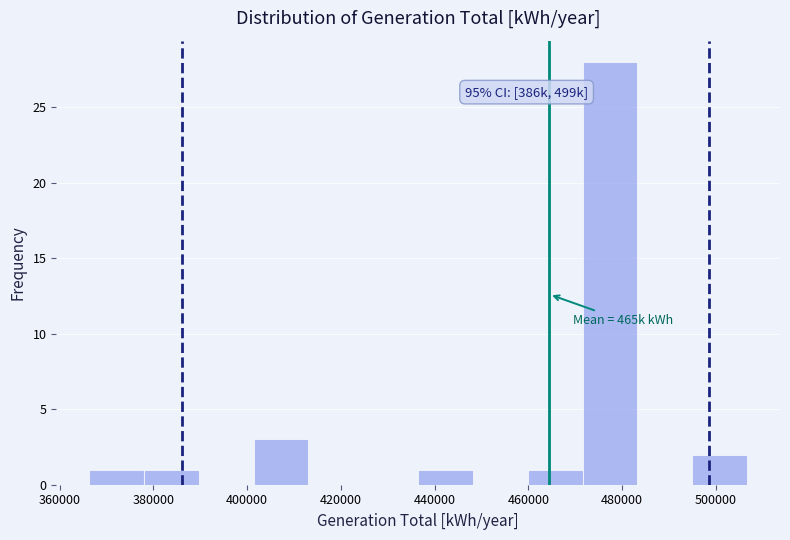

Which range on the x-axis has the tallest bar?

472000 to 484000